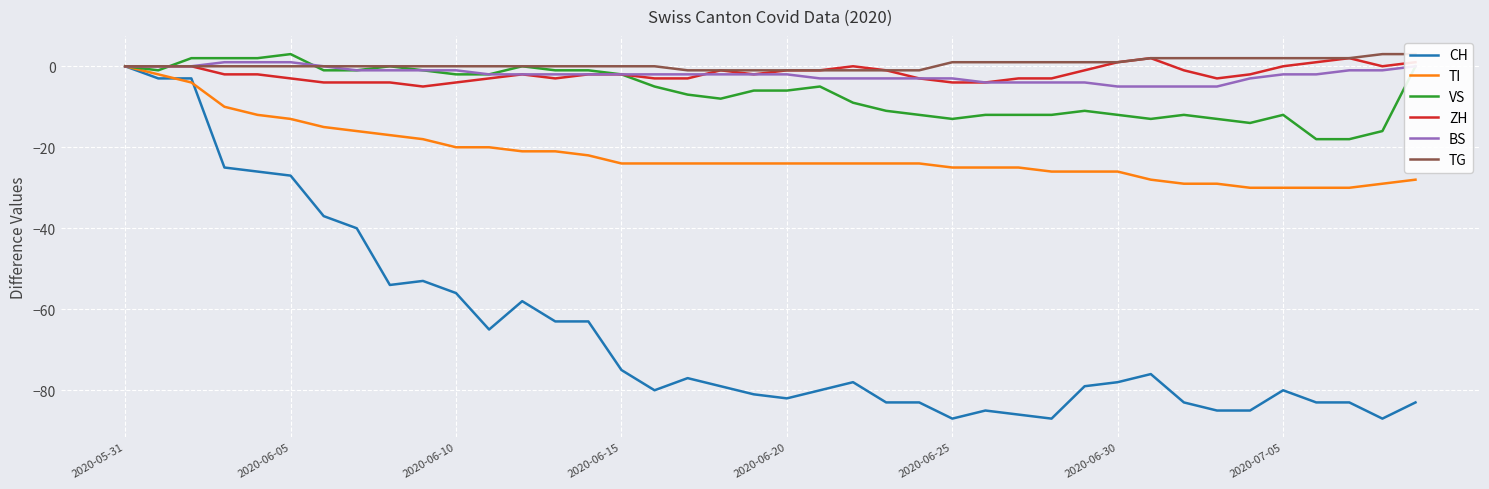

What is the value of the BS point at the 9th from the left?

-1